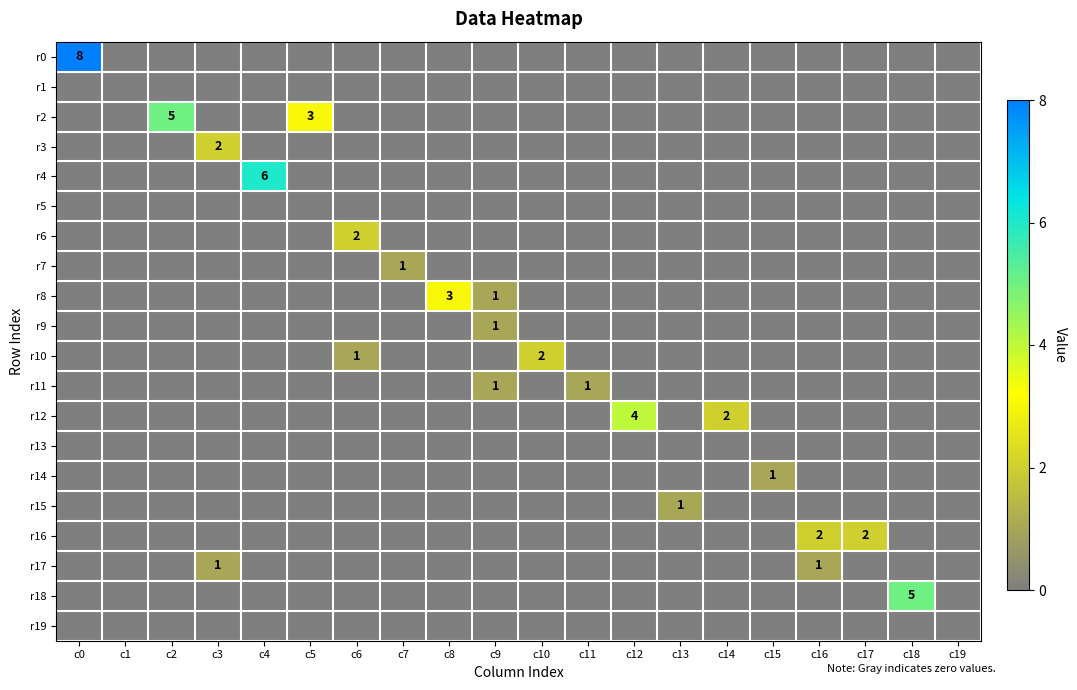

At which category does the chart reach its peak across all series?

c0